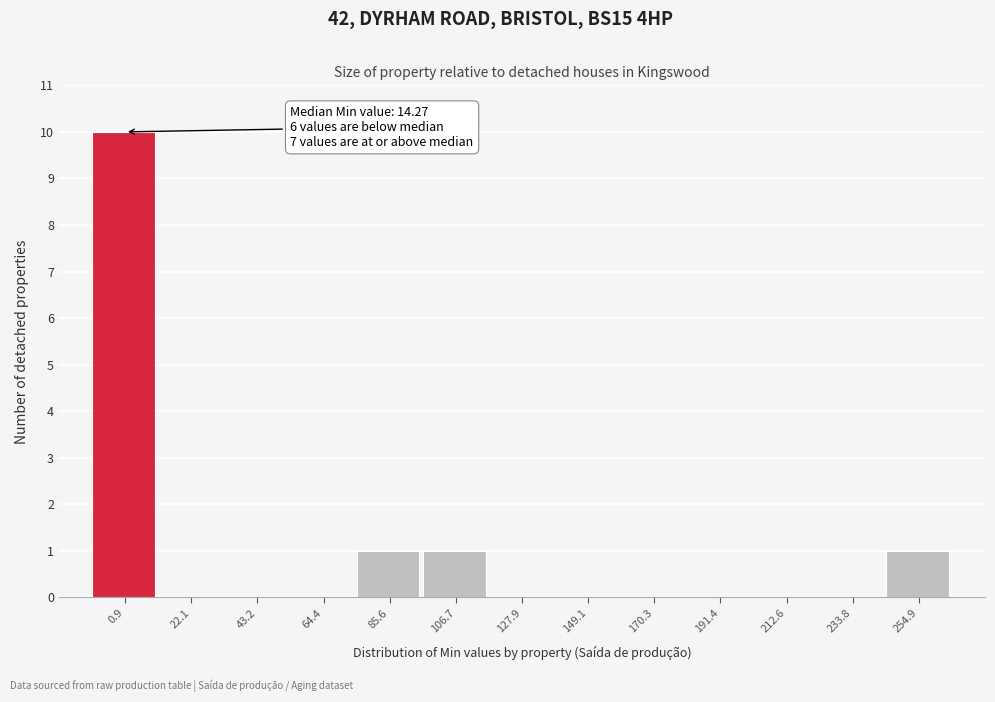

Reading left to right, extract all data points from this chart.

0.9=10	22.1=0	43.2=0	64.4=0	85.6=1	106.7=1	127.9=0	149.1=0	170.3=0	191.4=0	212.6=0	233.8=0	254.9=1